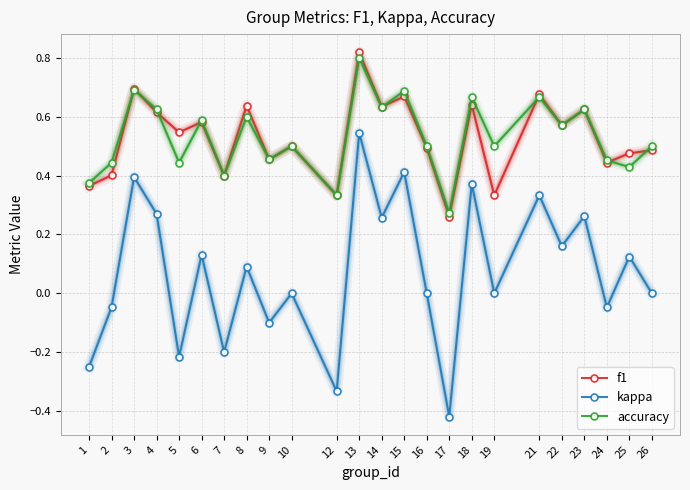

Which category has the lowest value across all series?

17